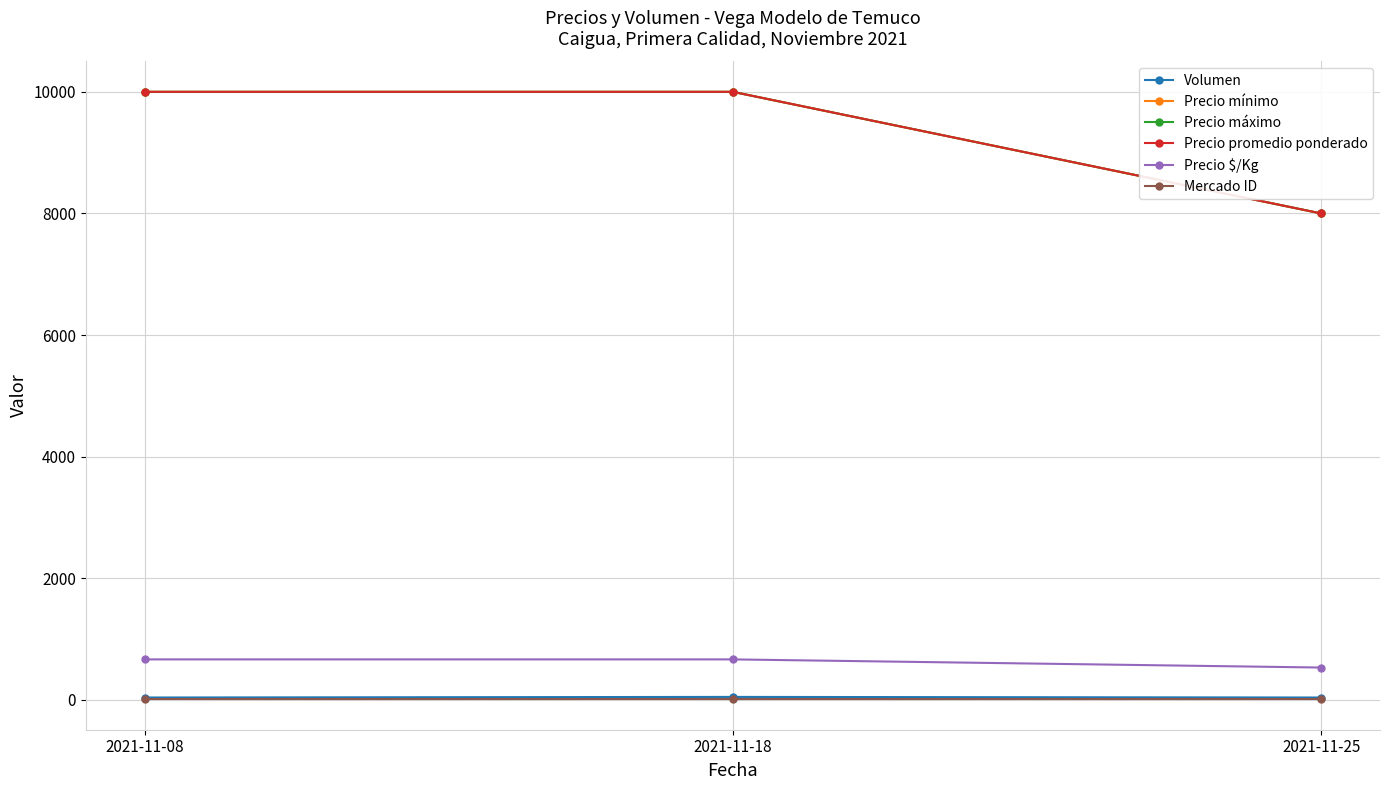

Reading left to right, transcribe all the data shown in this chart.

Volumen: 2021-11-08=40	2021-11-18=50	2021-11-25=40
Precio mínimo: 2021-11-08=10000	2021-11-18=10000	2021-11-25=8000
Precio máximo: 2021-11-08=10000	2021-11-18=10000	2021-11-25=8000
Precio promedio ponderado: 2021-11-08=10000	2021-11-18=10000	2021-11-25=8000
Precio $/Kg: 2021-11-08=667	2021-11-18=667	2021-11-25=533
Mercado ID: 2021-11-08=10	2021-11-18=10	2021-11-25=10